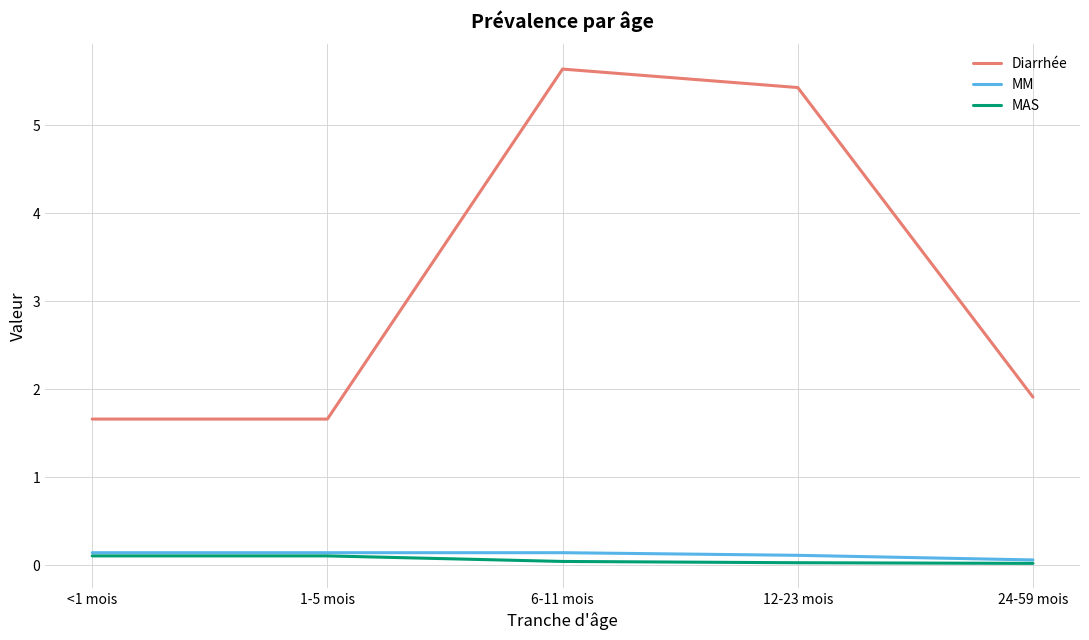

What is the approximate value of MM at 6-11 mois?

0.1